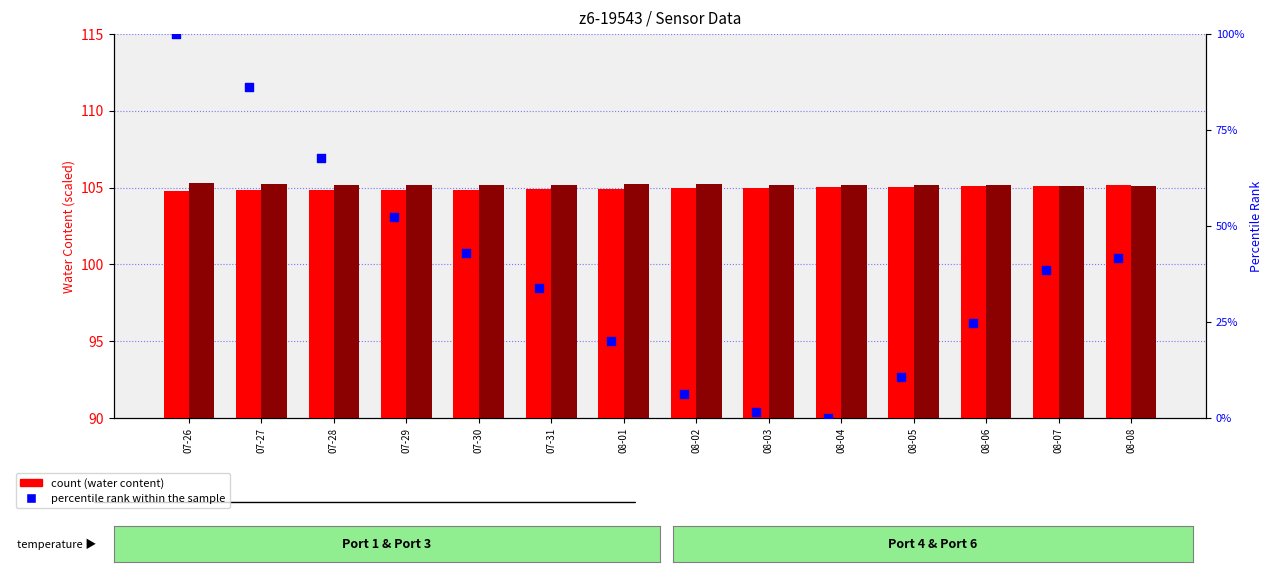

What is the total value across all series at 08-05?

221.0